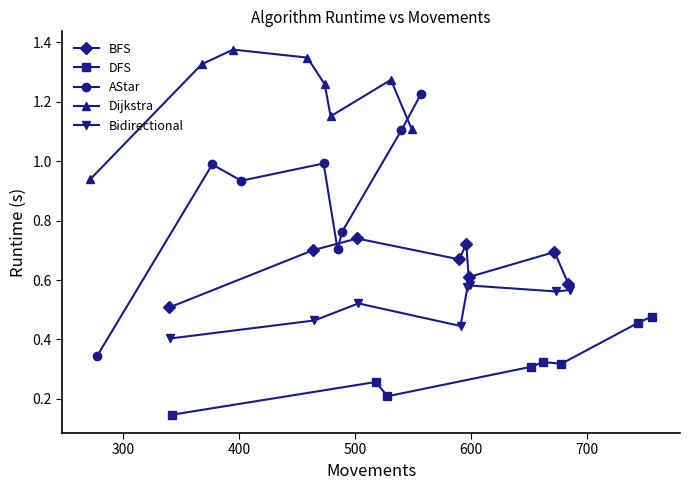

Count the DFS values in the range 0 to 1.

8